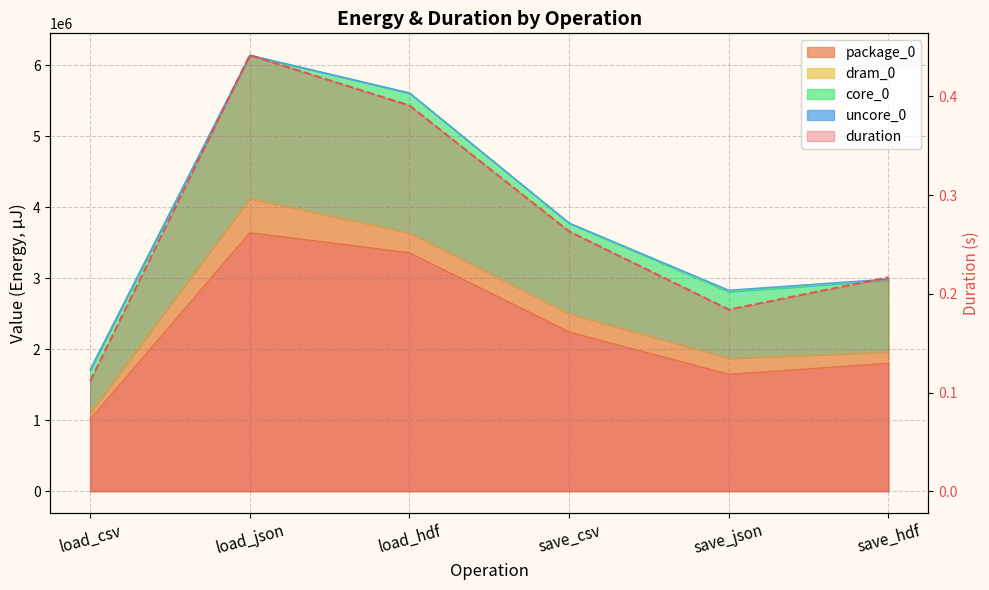

What is the minimum value shown in the chart?

0.1